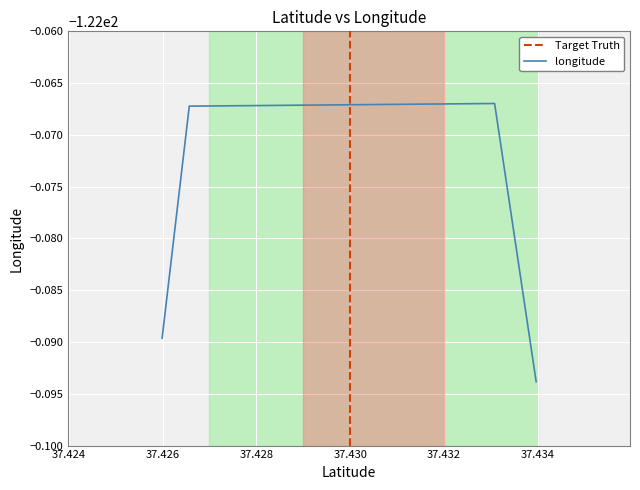

At which label is the value closest to -122?

37.433079